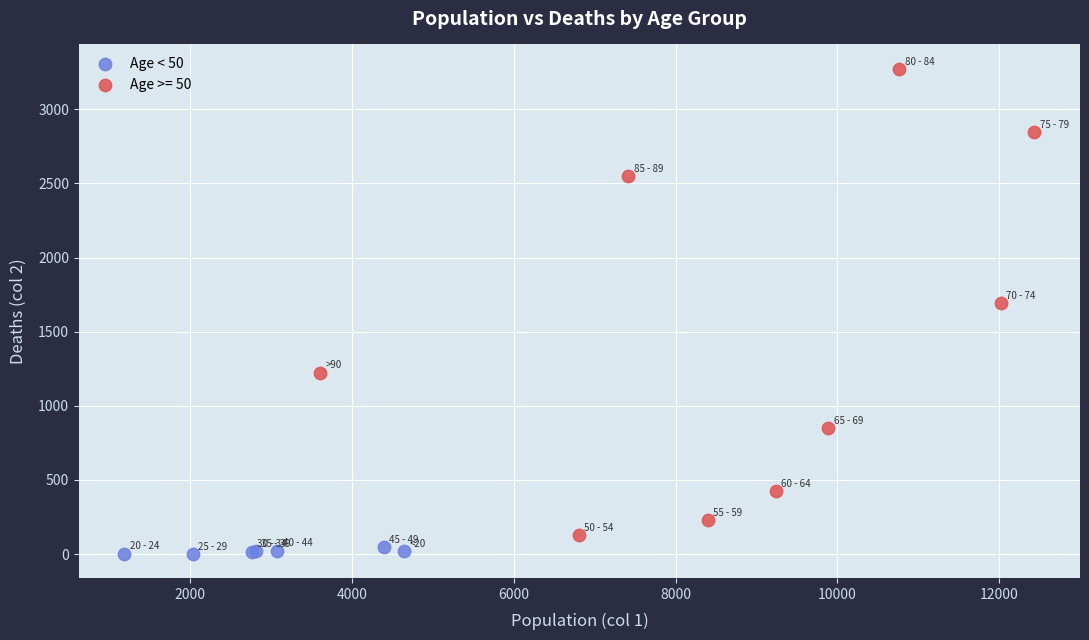

Which series has the widest spread of Y values?

Age >= 50